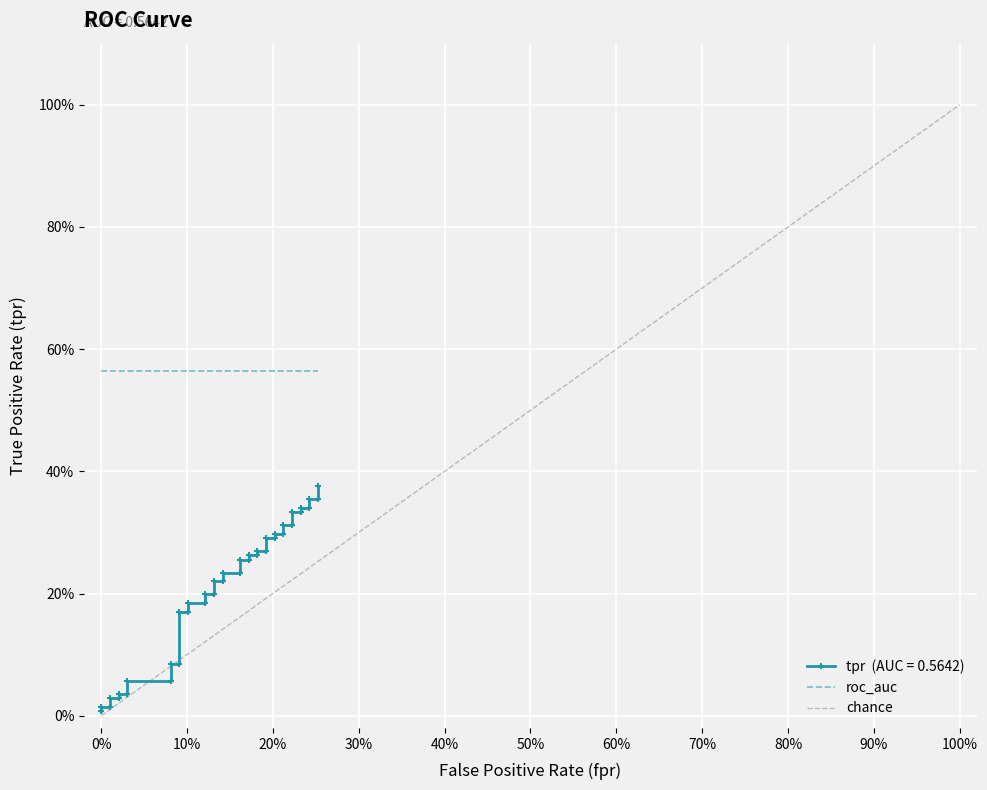

Is this an area chart (filled region under the line)?

No